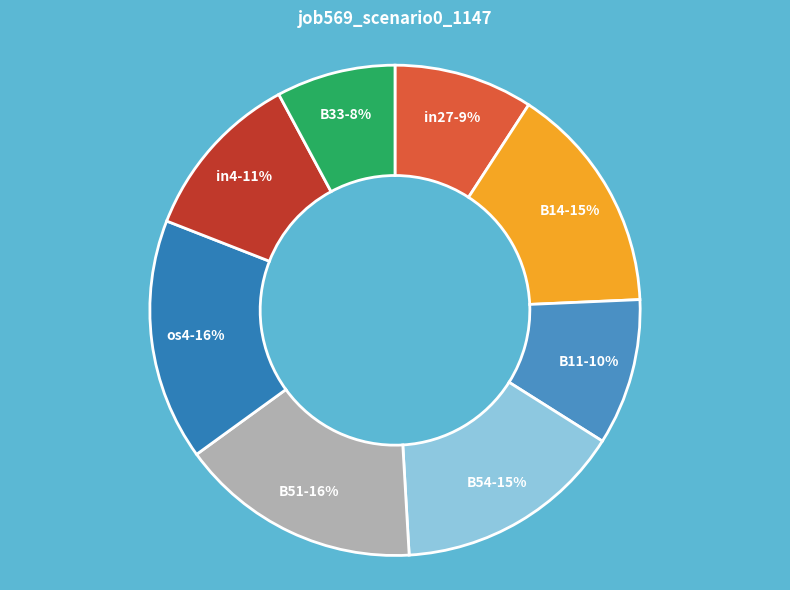

How many segments does this pie chart have?

8